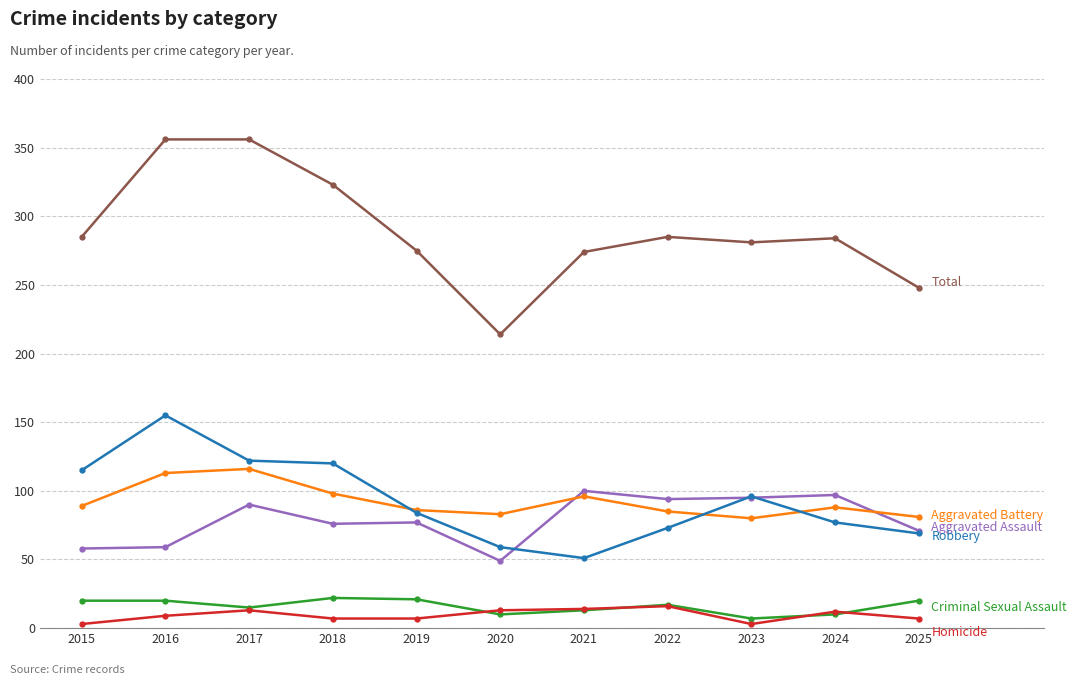

What is the greatest value displayed?

356